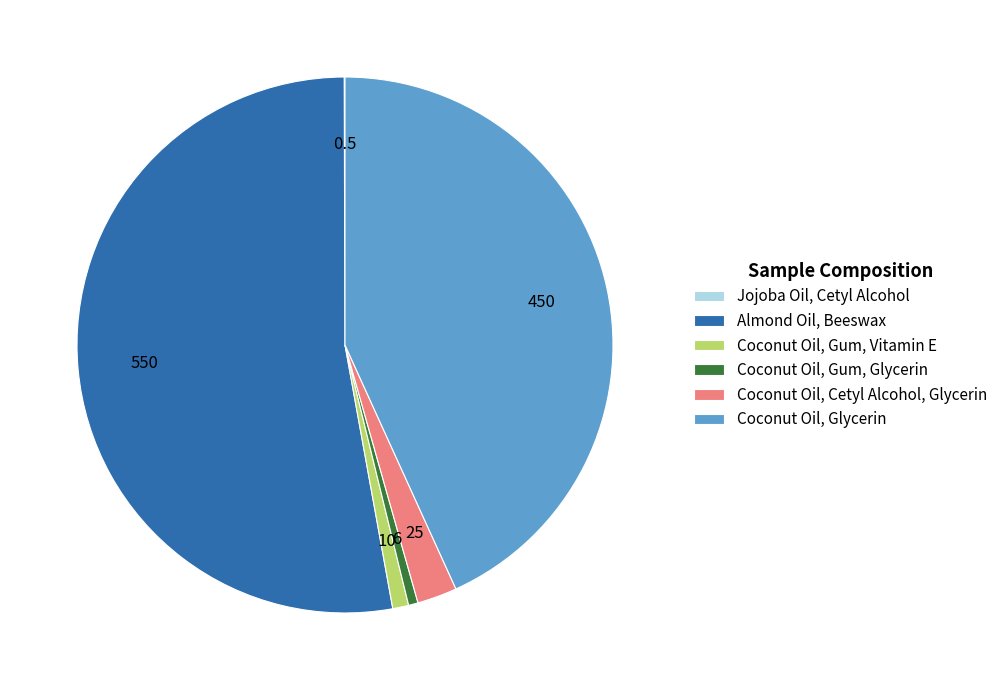

Is it true that Coconut Oil, Cetyl Alcohol, Glycerin is 2% of the pie?

True